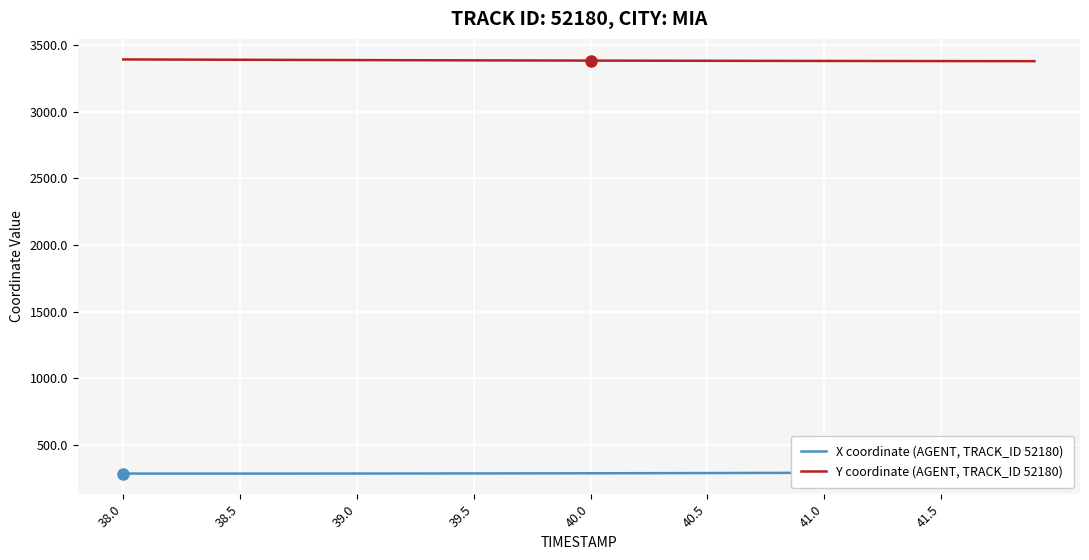

What is the maximum value for Y coordinate (AGENT, TRACK_ID 52180)?

3391.0